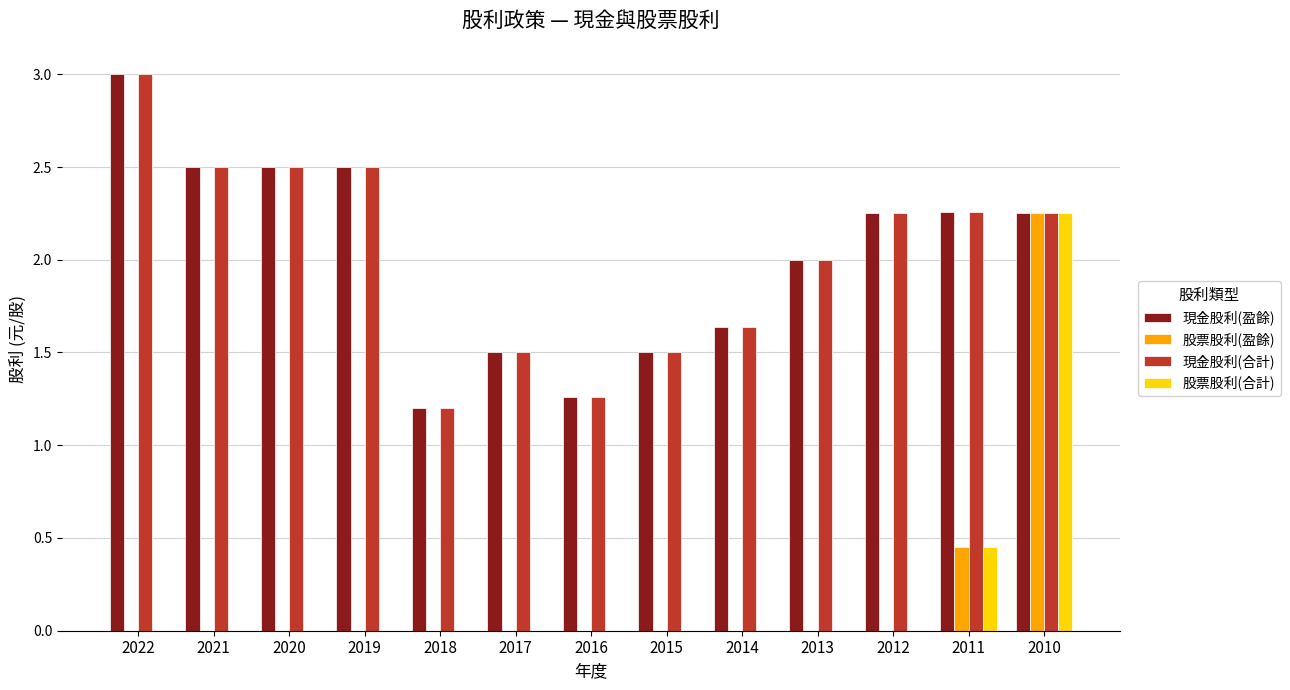

How many distinct data groups are displayed?

4